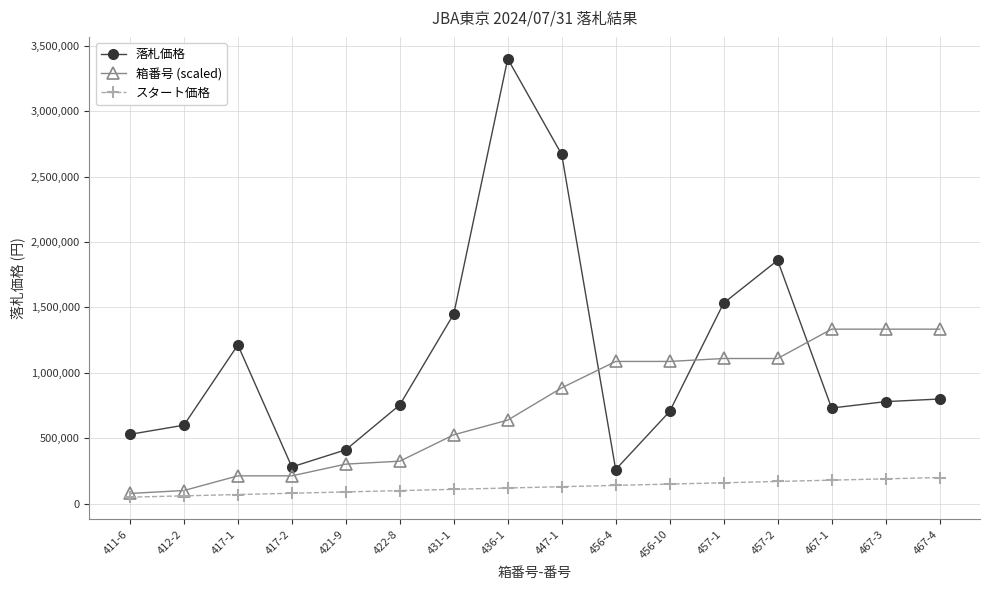

Which series has the widest spread of values?

落札価格